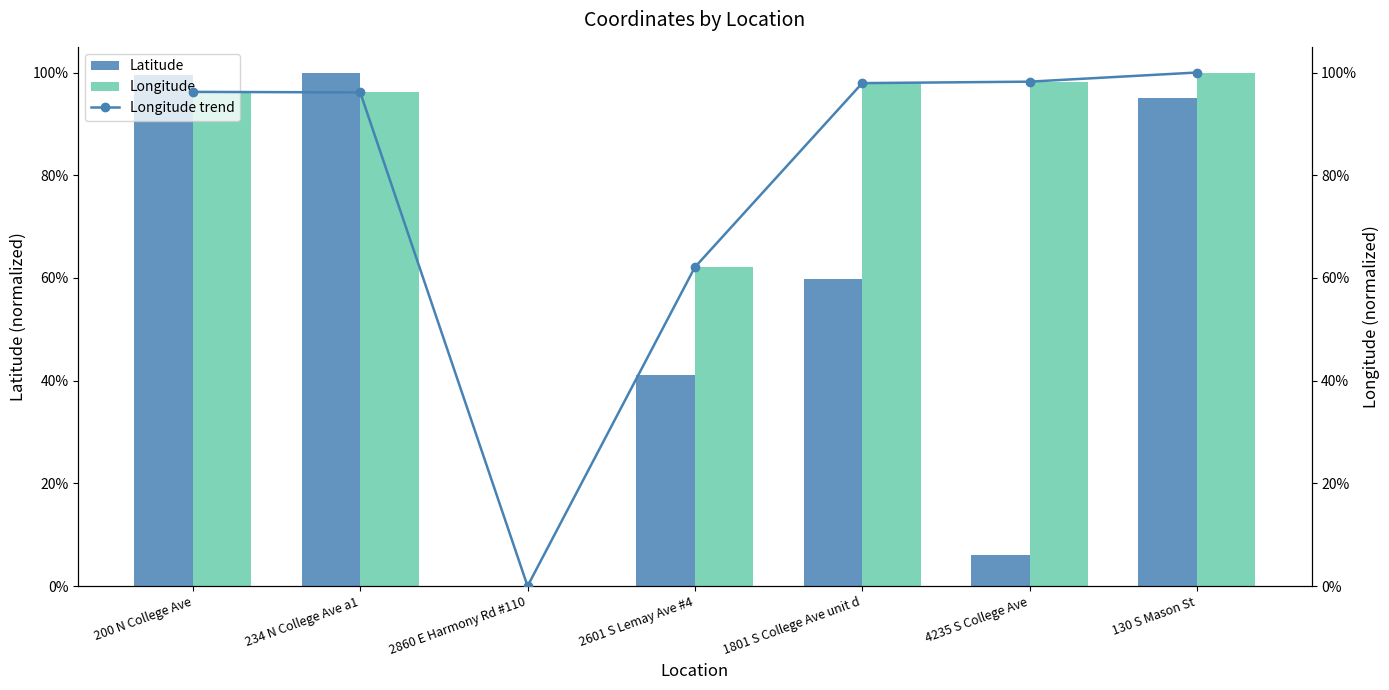

What is the highest value of the Latitude series?

1.0